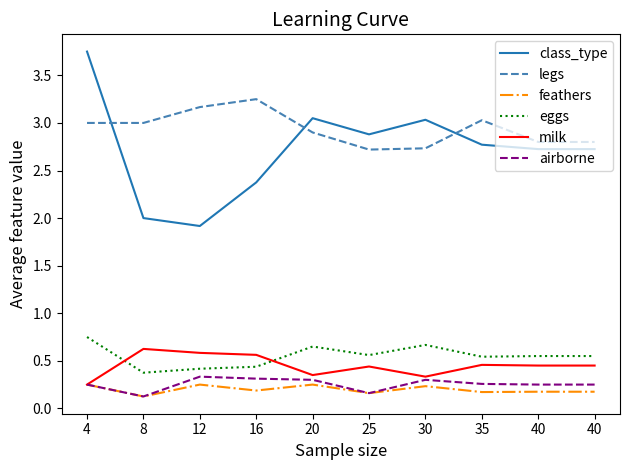

What are all the series names shown in the legend?

class_type, legs, feathers, eggs, milk, airborne